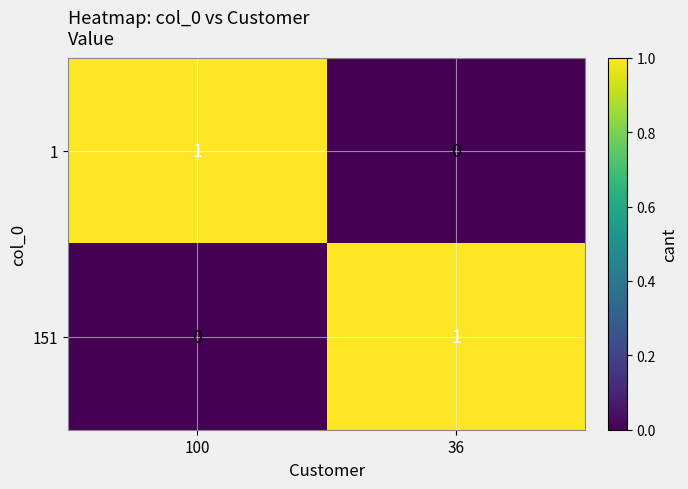

Which category has the lowest value in the 151 series?

100